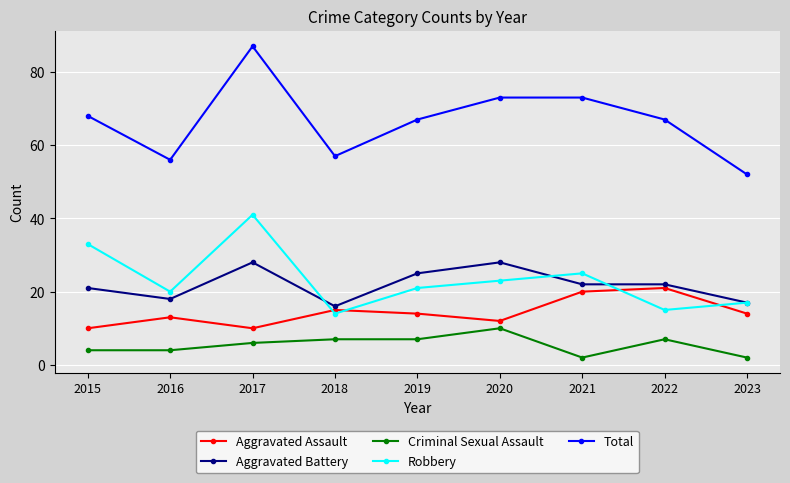

Which series has the largest total across all categories?

Total